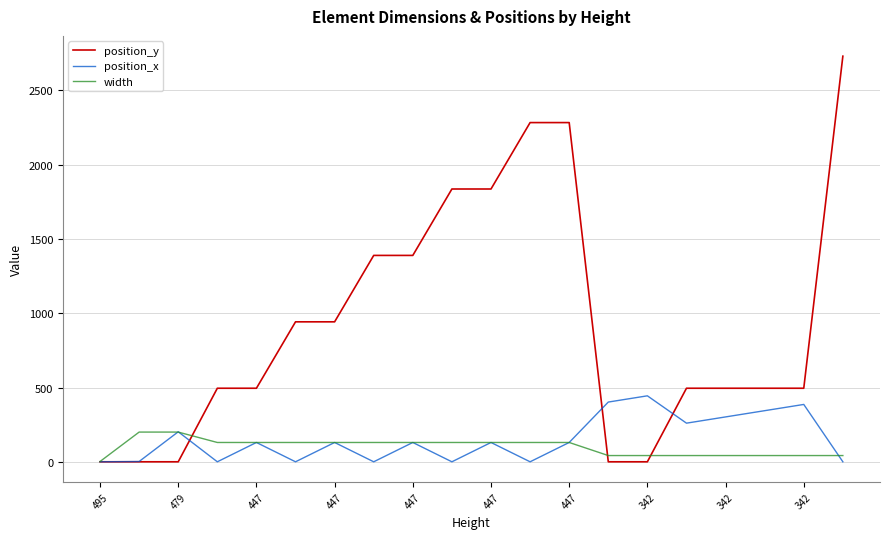

Which series has the largest total across all categories?

position_y